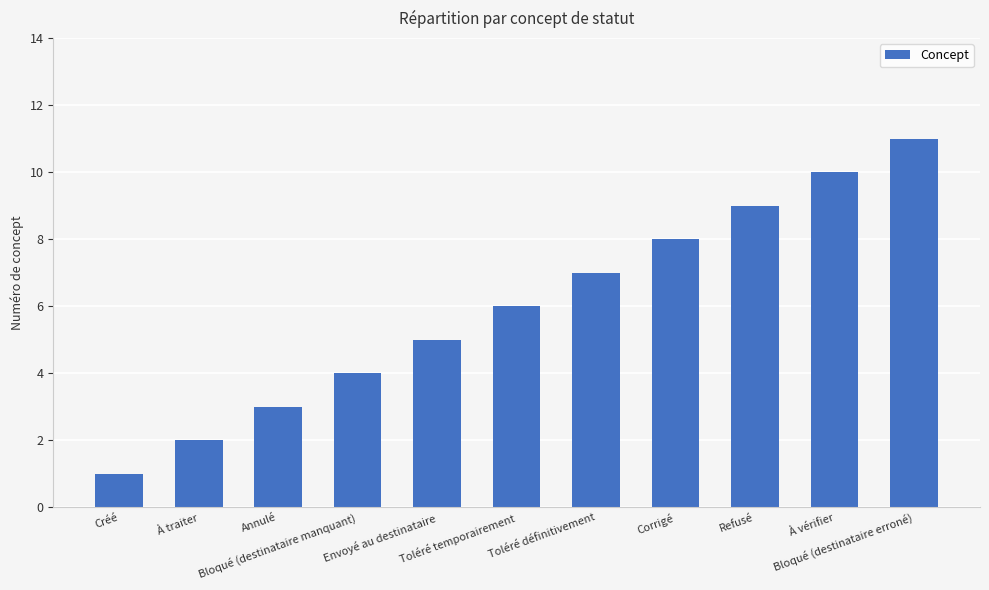

At which category does the chart reach its minimum across all series?

Créé